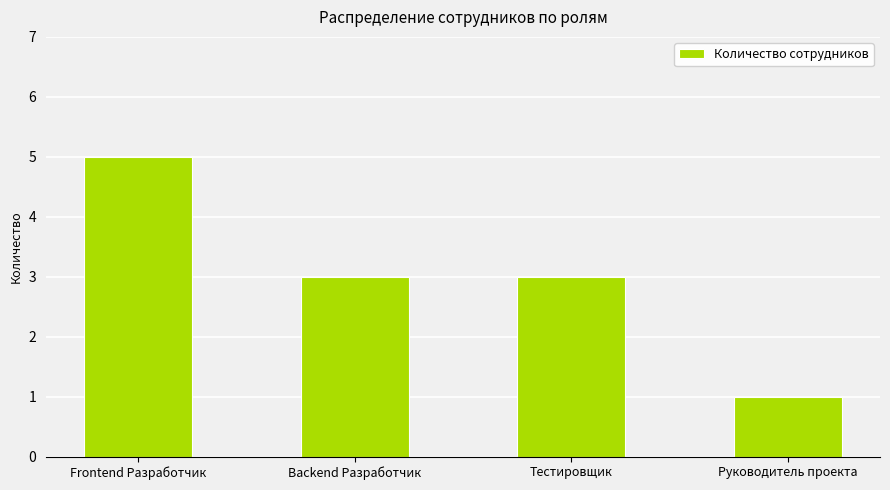

How many bars are there in total?

4